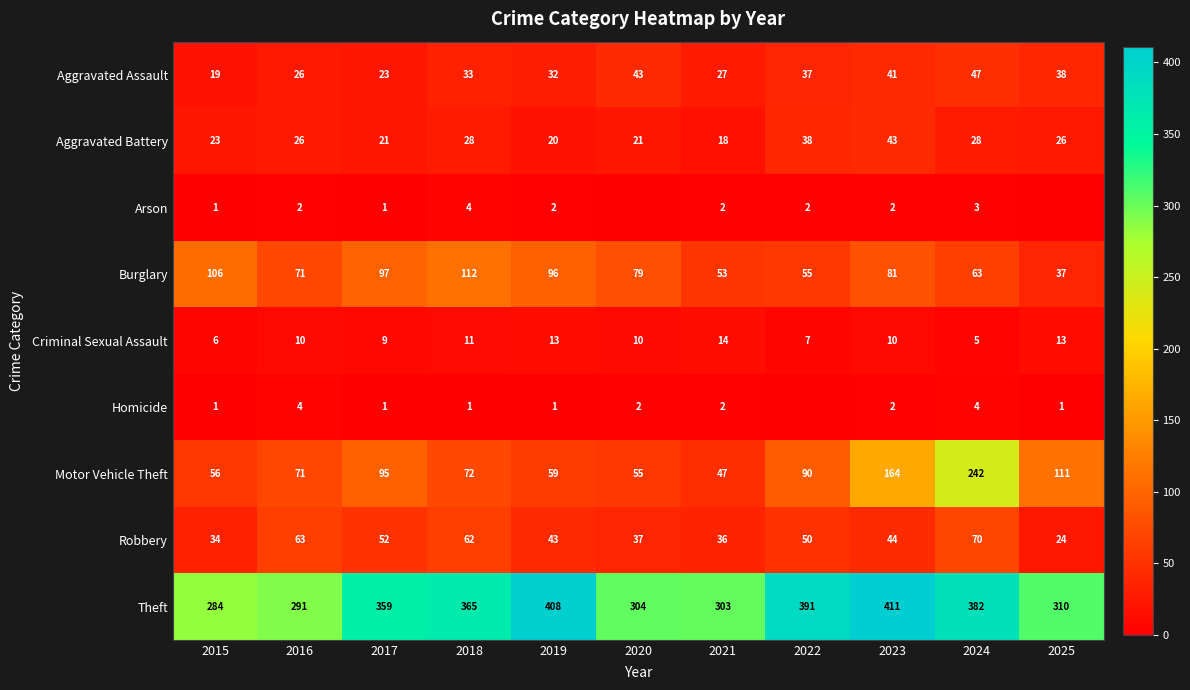

What is the approximate value of Aggravated Assault at 2016, to the nearest 5?

25